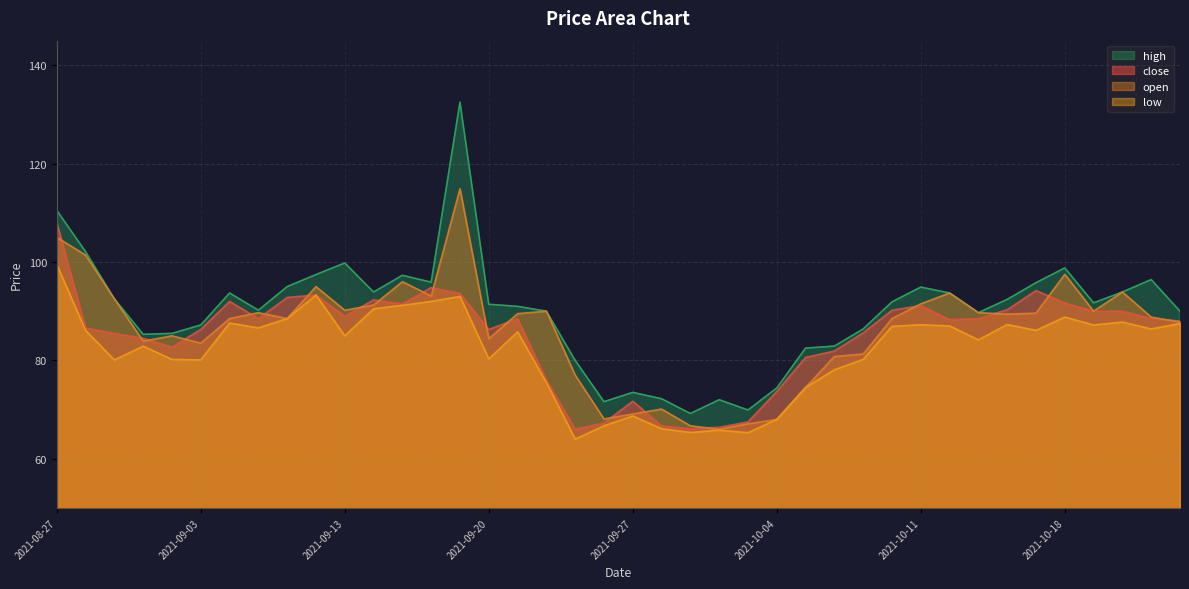

What value does the high series have at 2021-10-22?

90.0